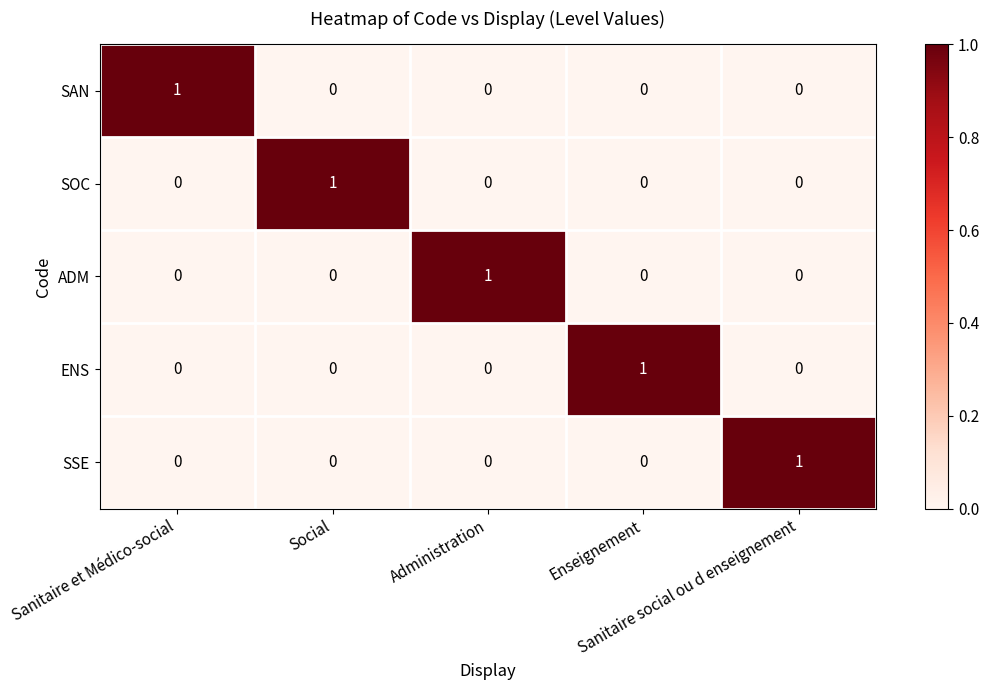

How many SAN values are between 0 and 1?

5